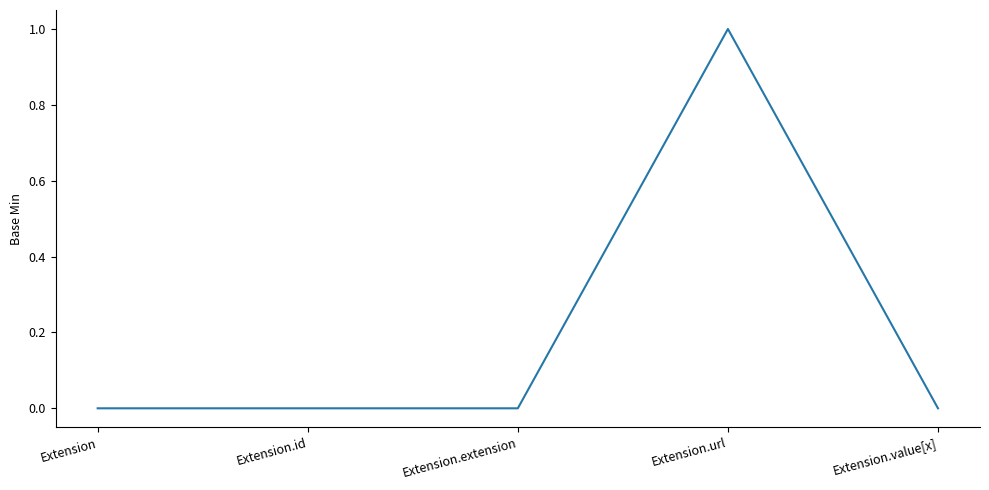

True or false: the data shows 0 at Extension.id.

True